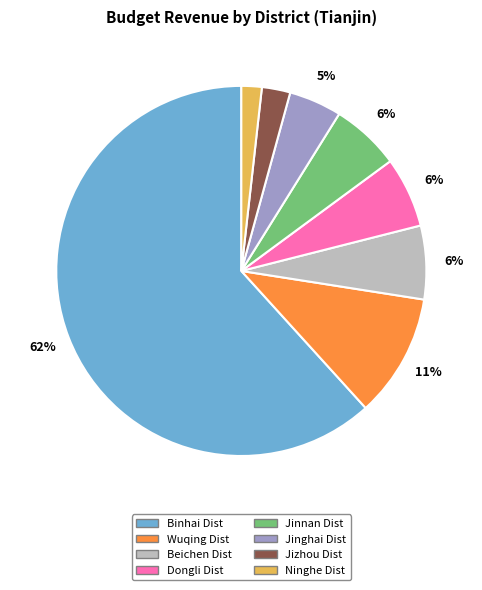

Do Jizhou Dist and Ninghe Dist together represent more than half of the pie?

No